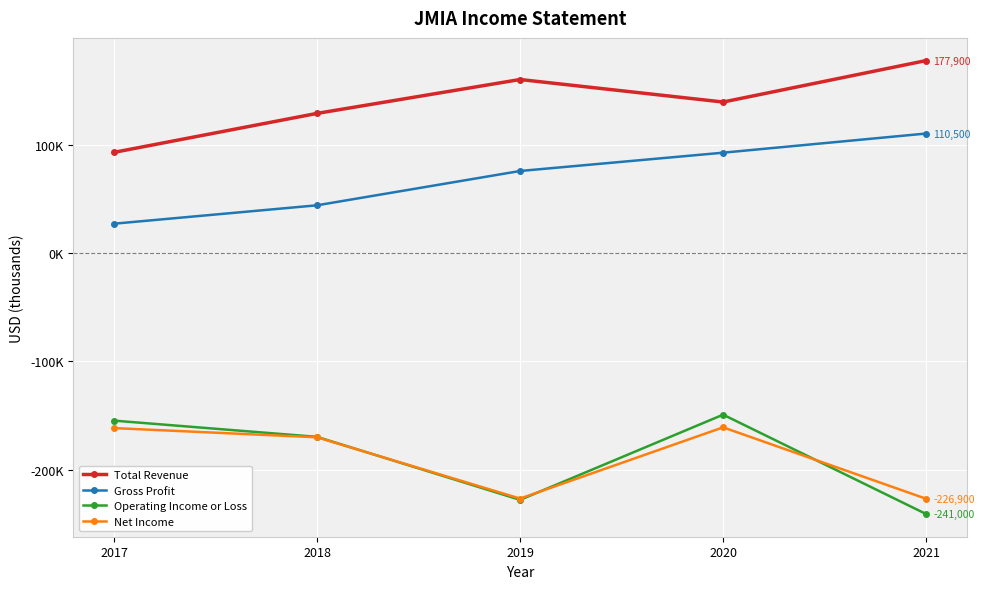

Rank the categories by Gross Profit value from lowest to highest.

2017, 2018, 2019, 2020, 2021